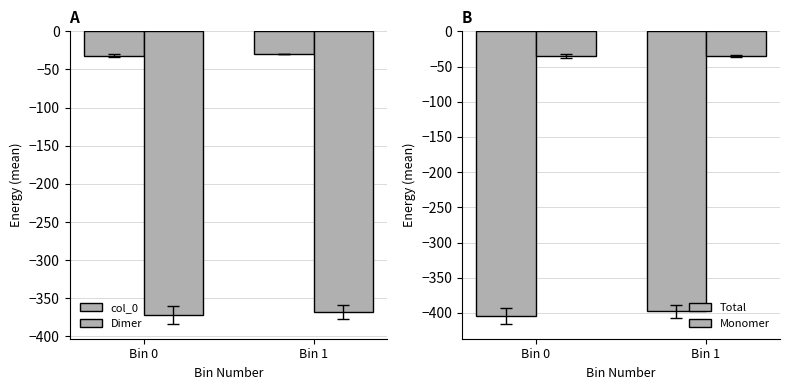

What are all the series names shown in the legend?

col_0, Dimer, Total, Monomer